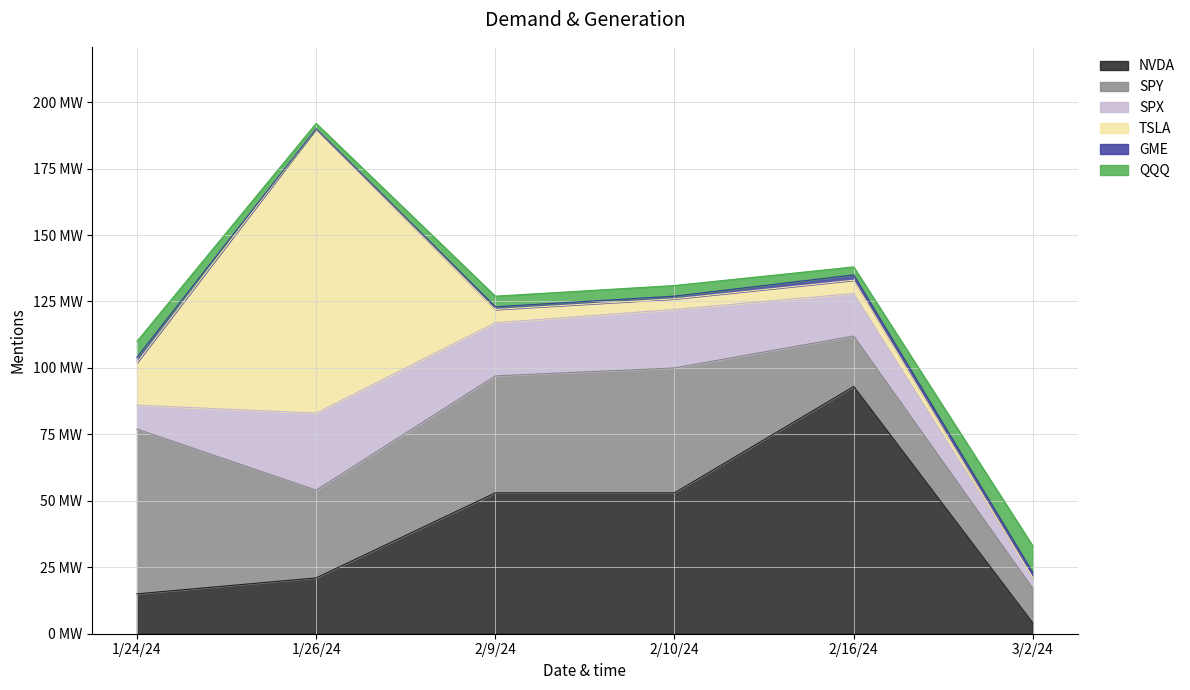

Reading right to left, list all the values displayed in this chart.

NVDA: 4	93	53	53	21	15
SPY: 13	19	47	44	33	62
SPX: 4	16	22	20	29	9
TSLA: 0	5	4	5	107	16
GME: 2	2	1	1	0	2
QQQ: 10	3	4	4	2	6